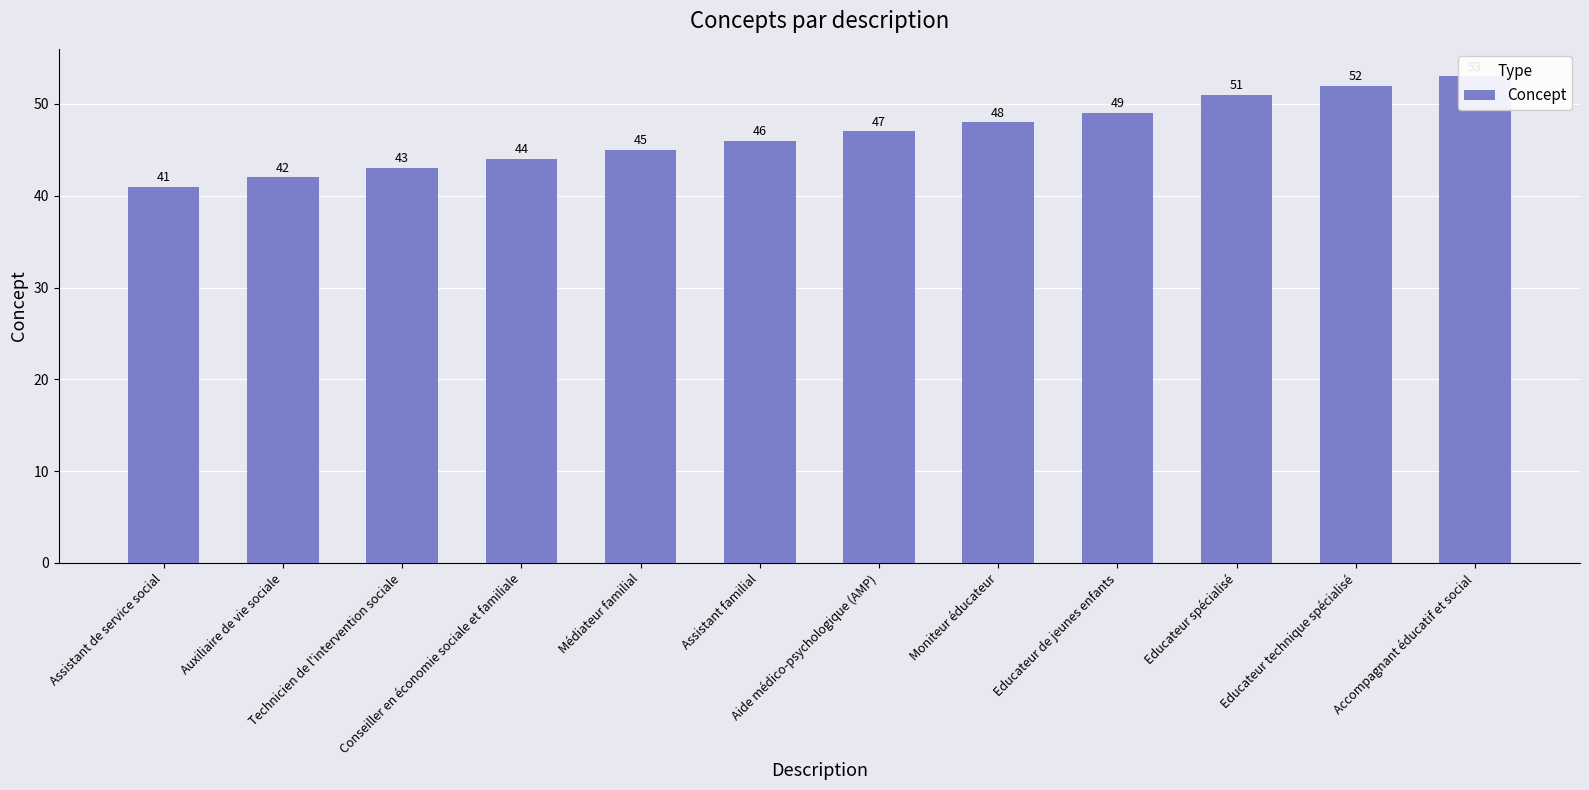

The chart shows a value of 42 at Auxiliaire de vie sociale. True or false?

True